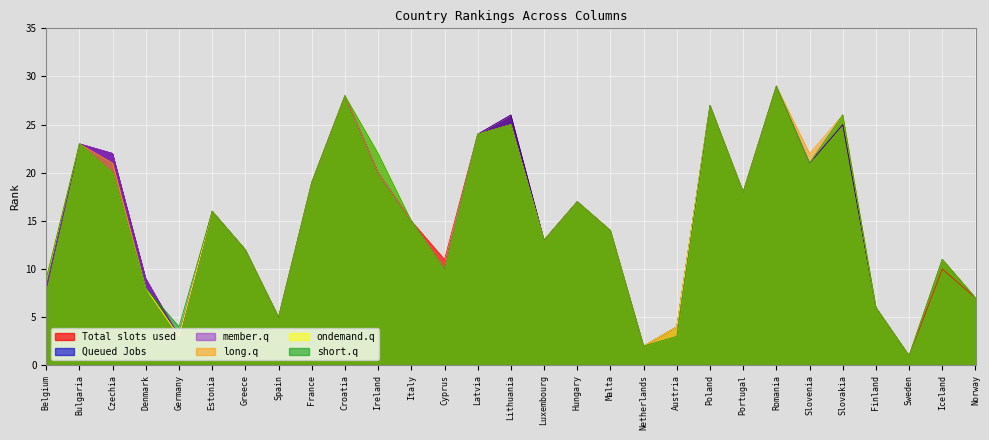

What is the value of the col_5 point at the 14th from the left?

24